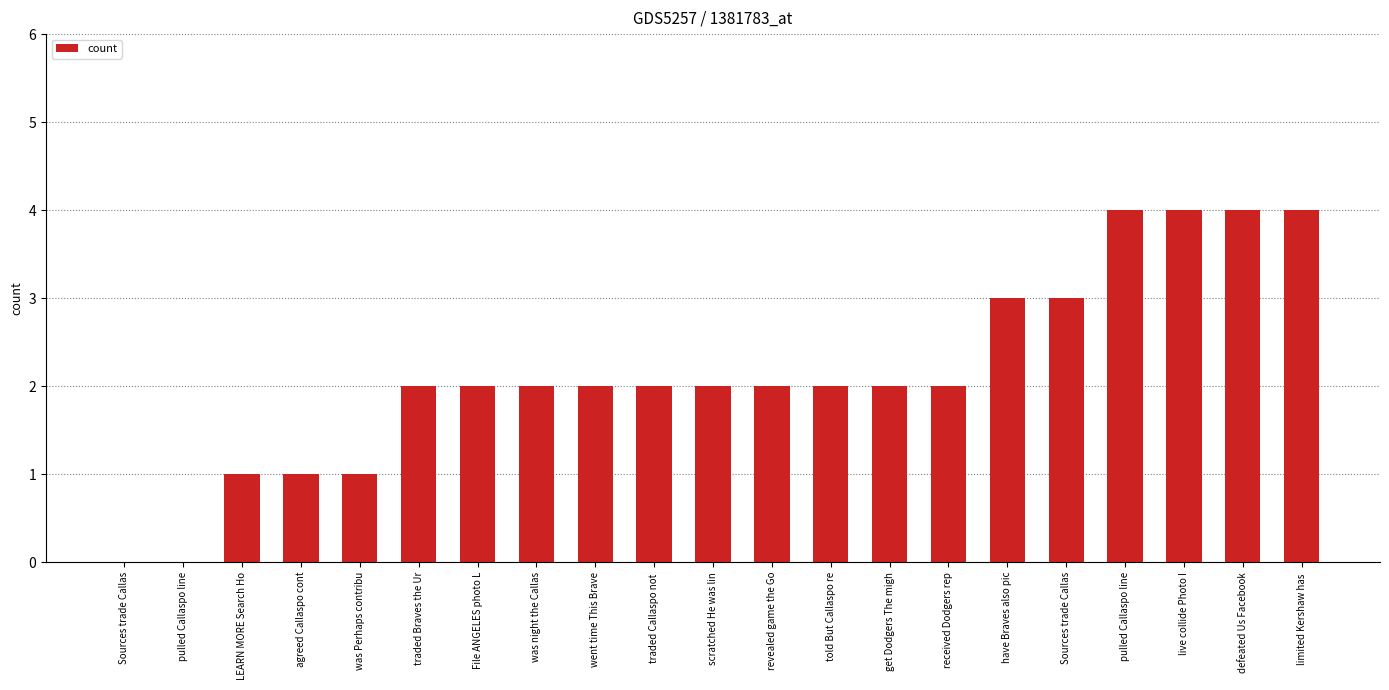

How many series are shown in this chart?

1